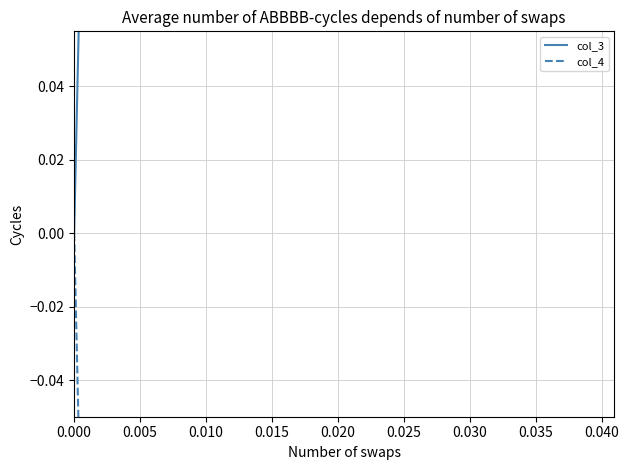

How many distinct data groups are displayed?

2